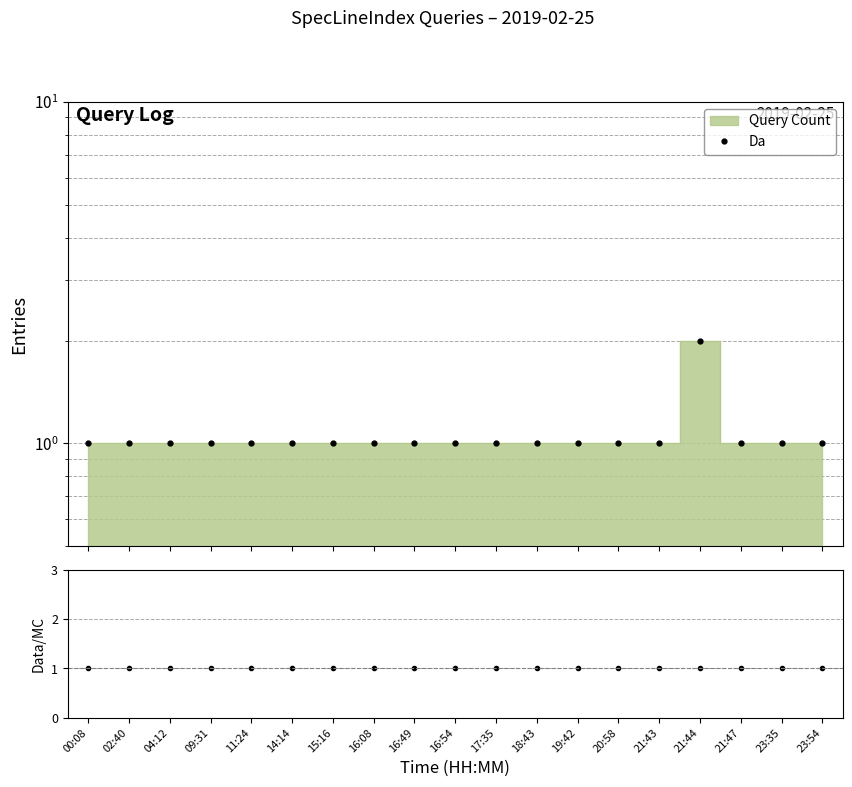

True or false: Da has a value of 1 at 16:49.

False